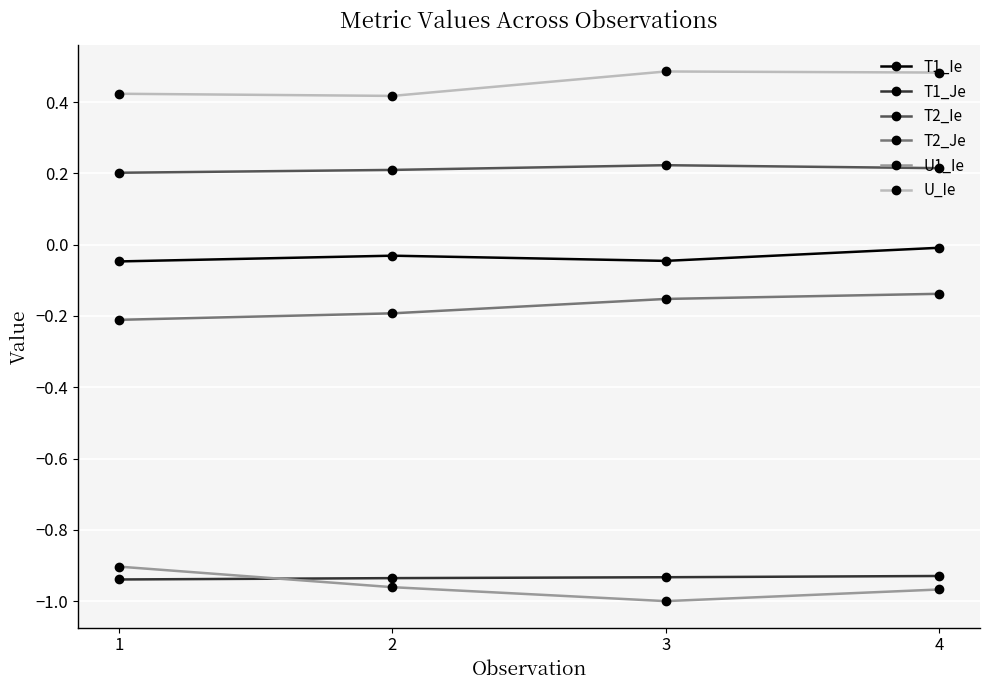

Which series has the largest total across all categories?

U_Ie